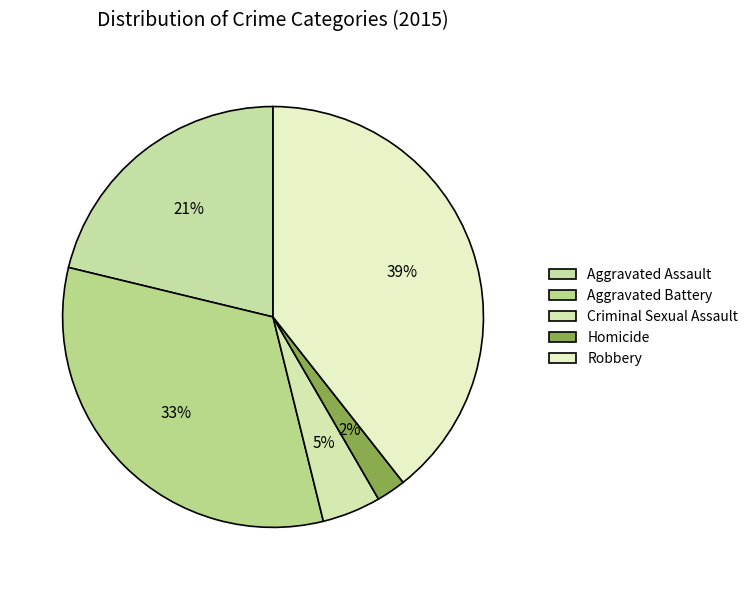

How many slices are in this pie chart?

5